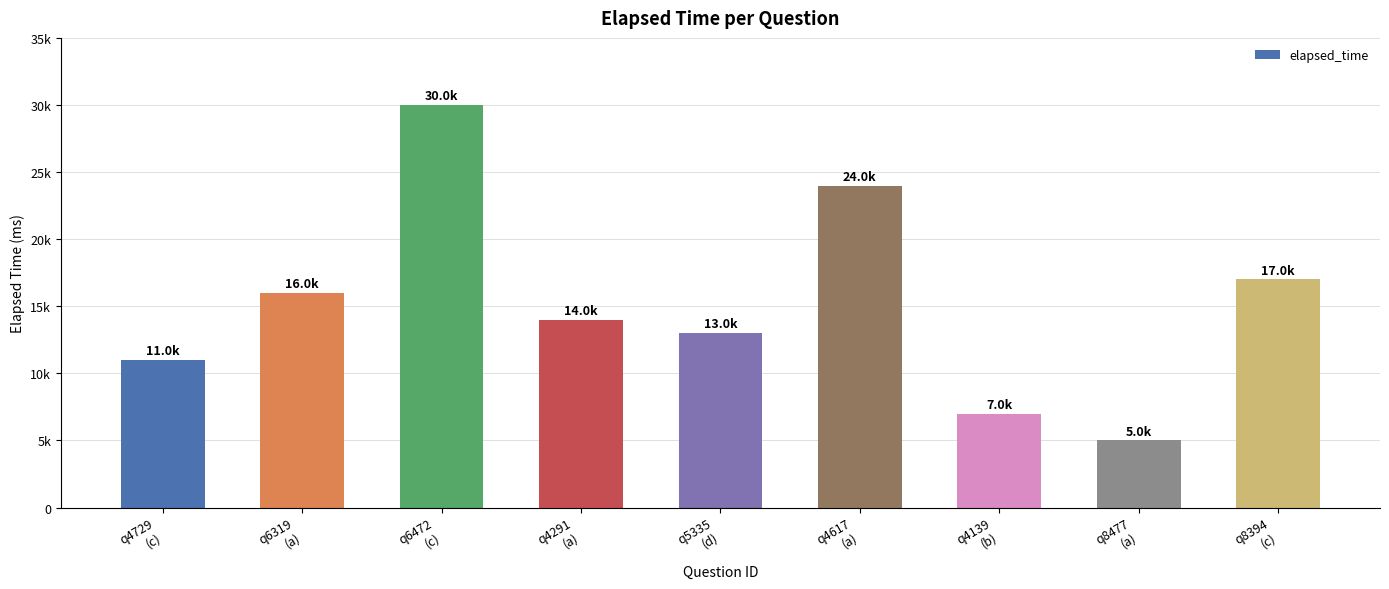

At which label is the value closest to 17500?

q8394
(c)